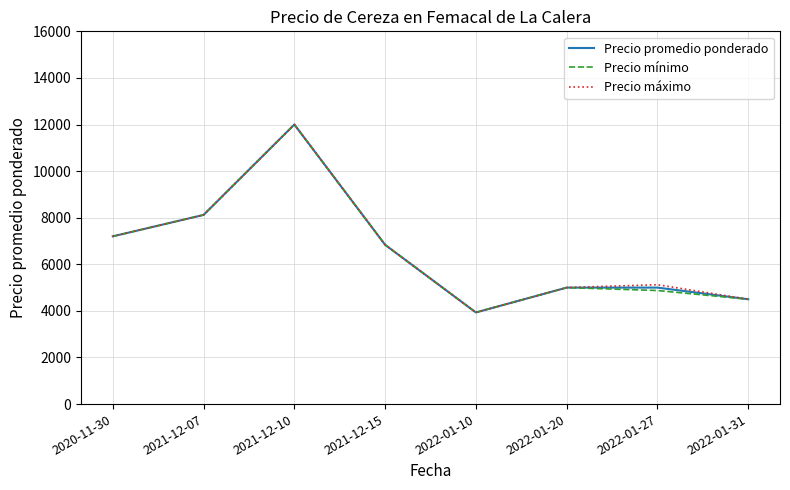

At which category does Precio promedio ponderado reach its first local valley?

2022-01-10